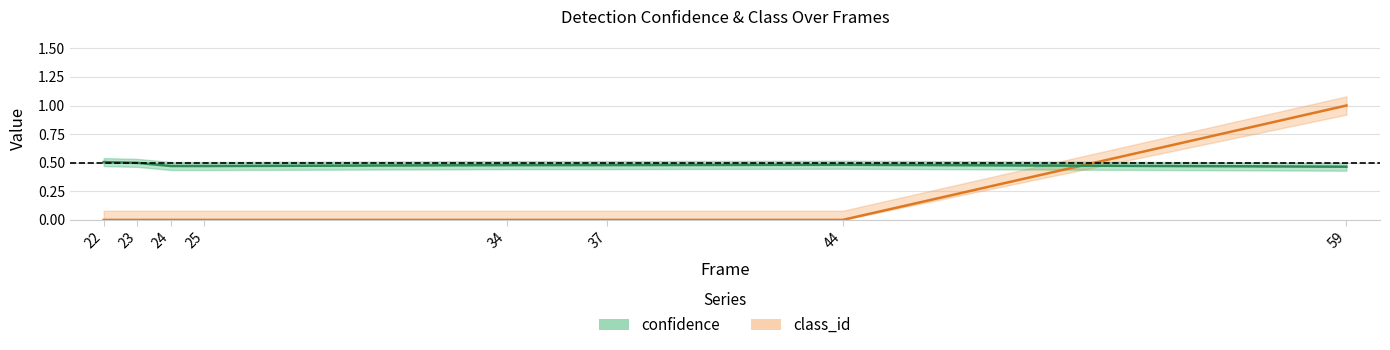

Between 23 and 59, which is larger?

59